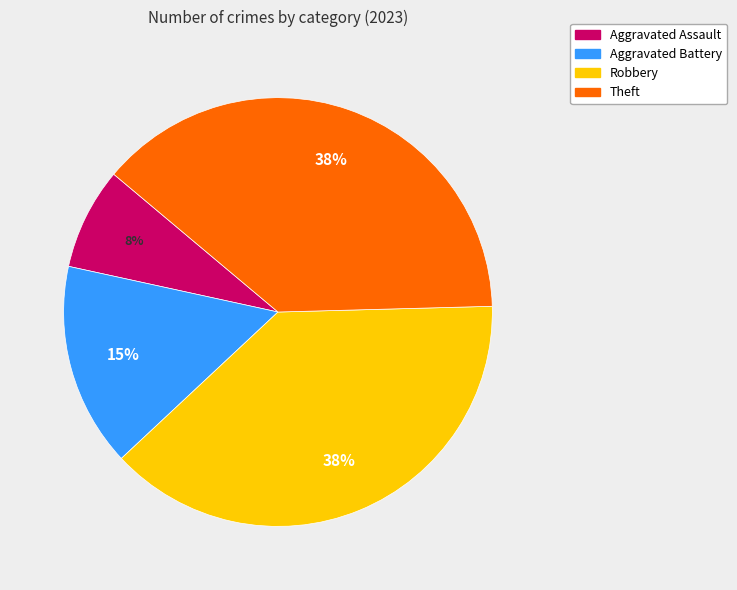

What is the smallest slice in the pie chart?

Aggravated Assault